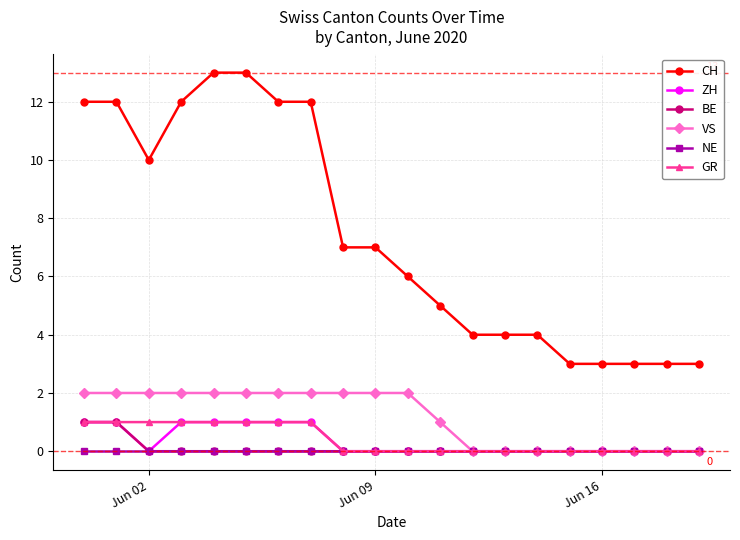

How many categories are shown in the chart?

20